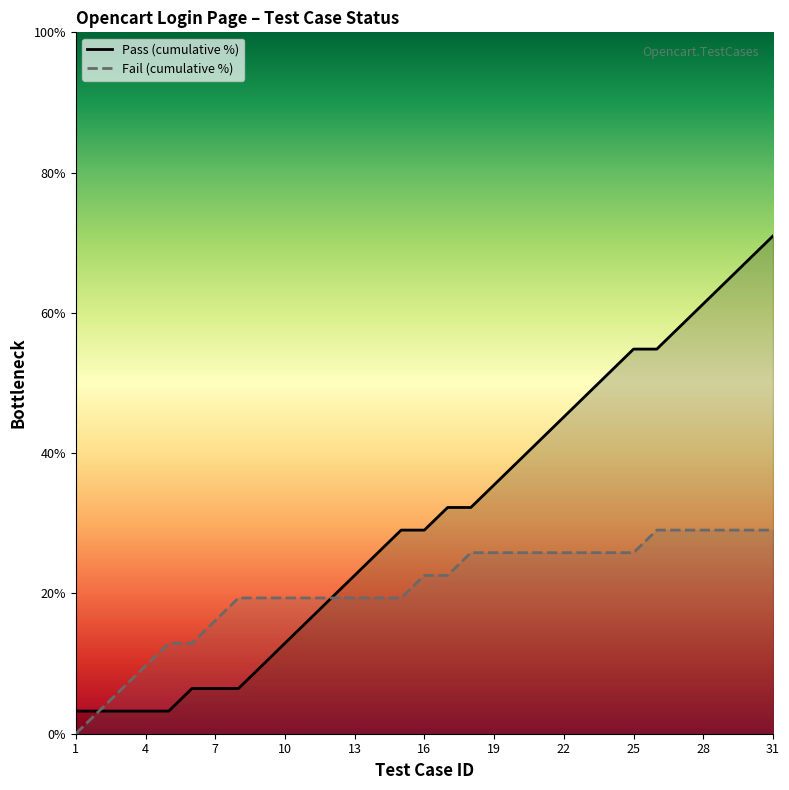

Which series has the largest range (max minus min)?

Pass (cumulative %)